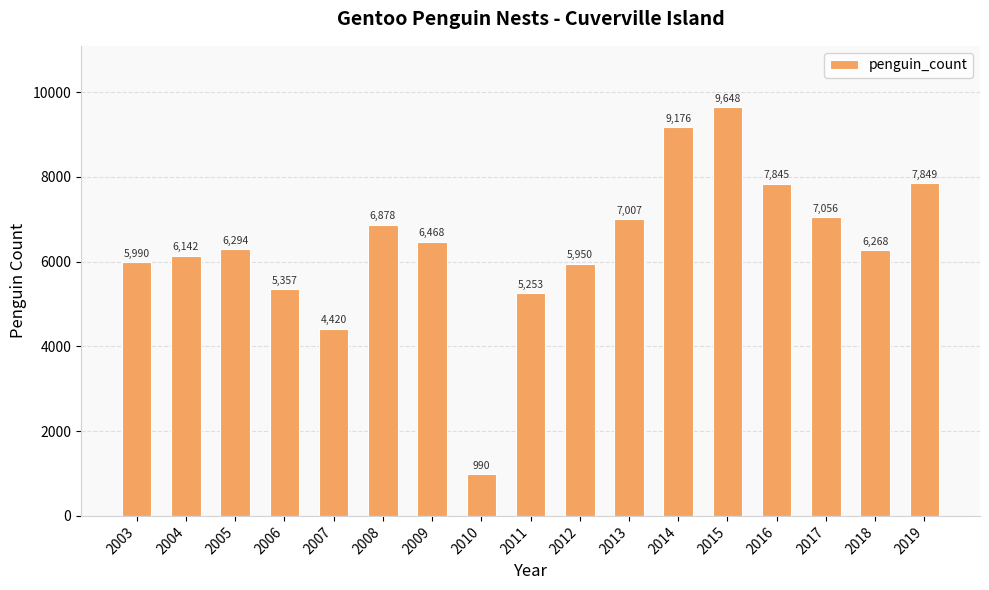

What is the difference between the second highest and second lowest values?

4756.0